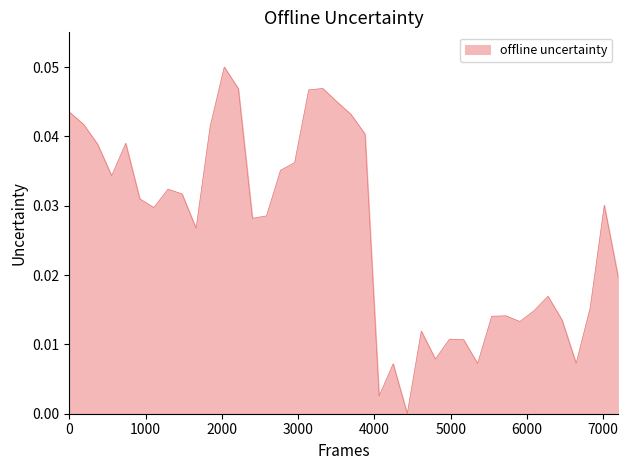

How many lines are shown in the chart?

1